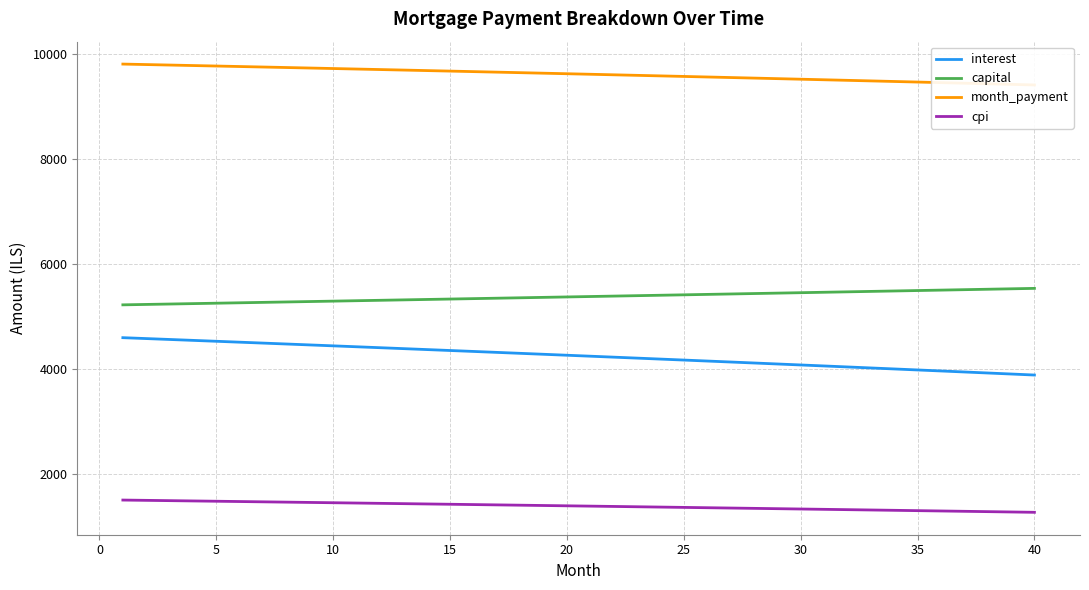

At how many categories does at least one series exceed 7743?

40